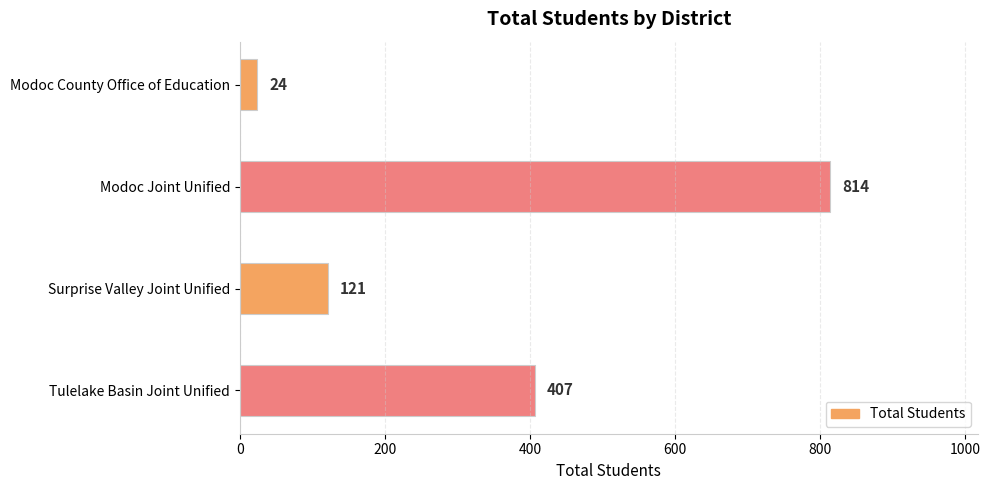

Which has a higher value, Tulelake Basin Joint Unified or Modoc County Office of Education?

Tulelake Basin Joint Unified